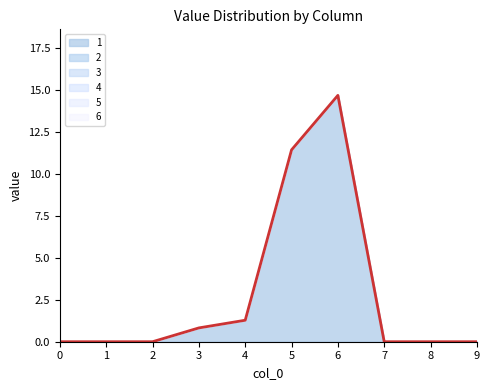

Rank the categories by 5 value from highest to lowest.

0, 1, 2, 3, 4, 5, 6, 7, 8, 9